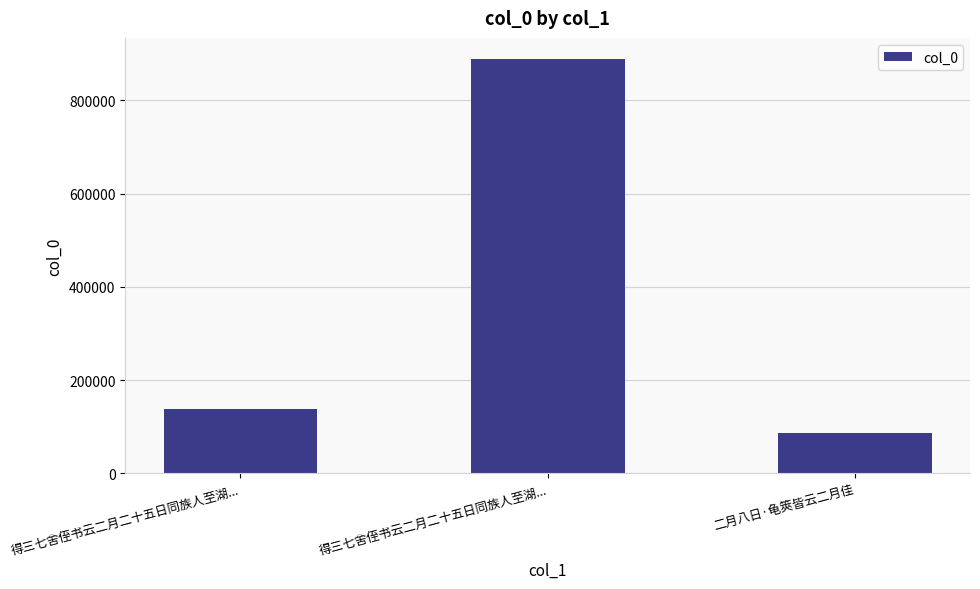

How many distinct data groups are displayed?

1